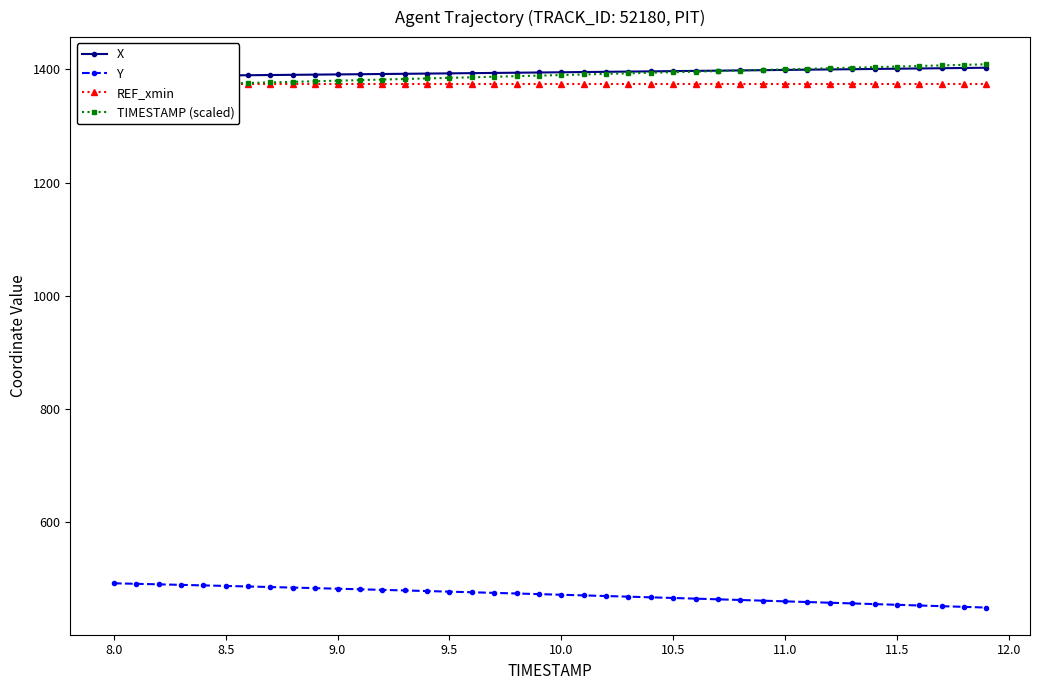

What is the maximum value for Y?

492.6